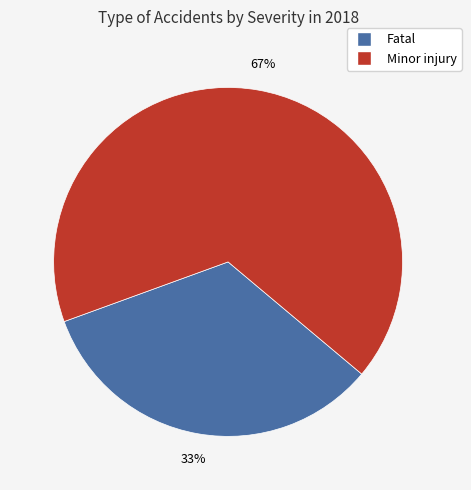

To the nearest percent, what is the combined percentage of Minor injury and Fatal?

100%